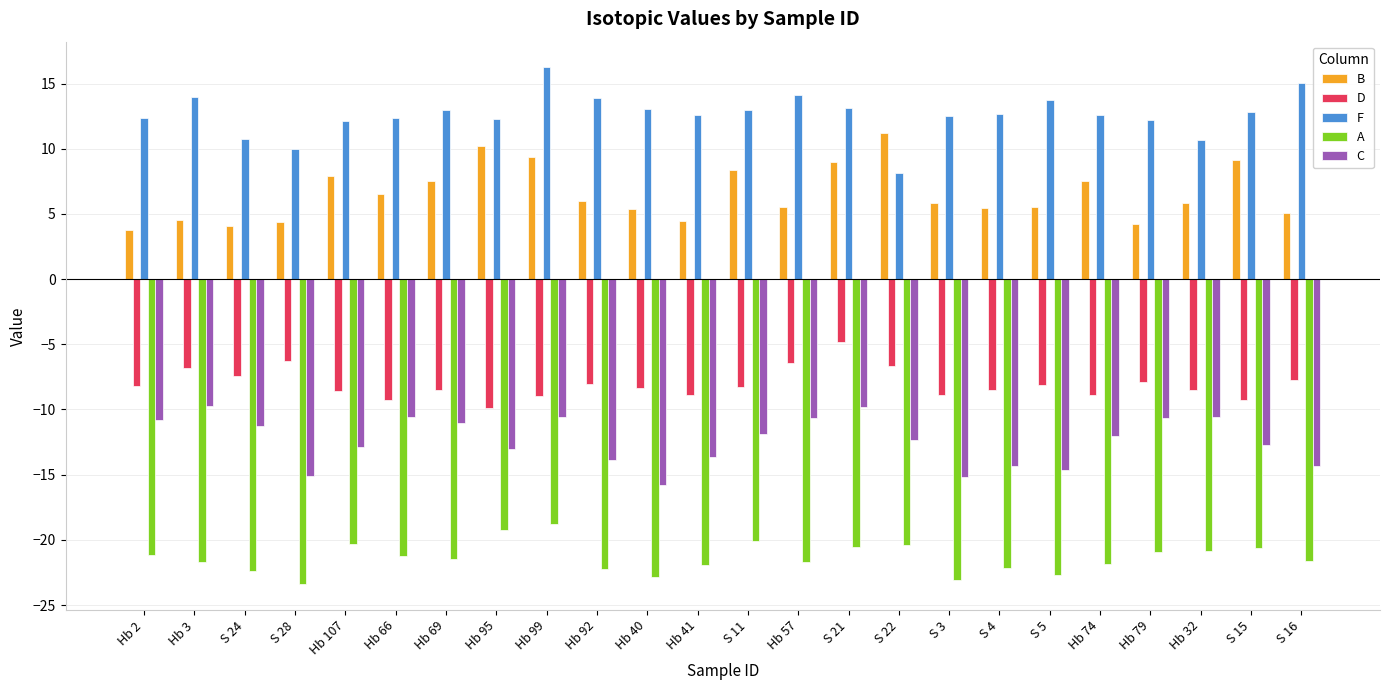

What are all the series names shown in the legend?

B, D, F, A, C